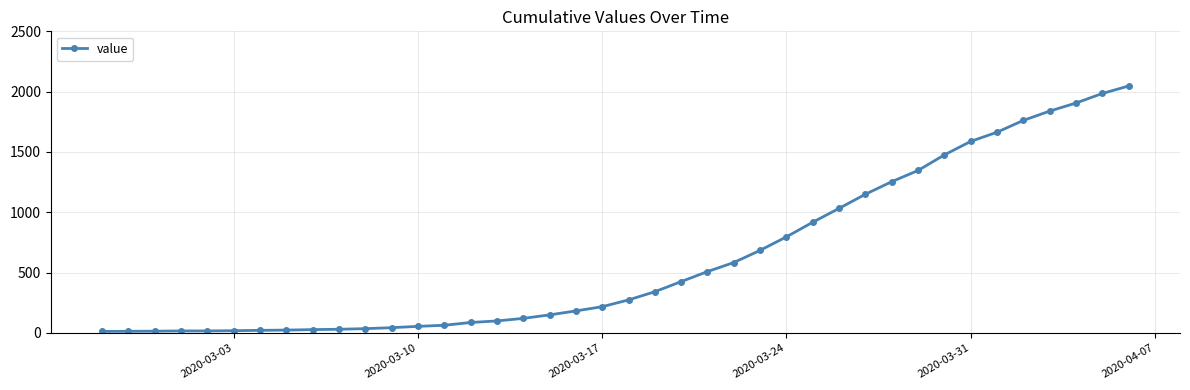

What is the difference between the maximum and minimum values?

2034